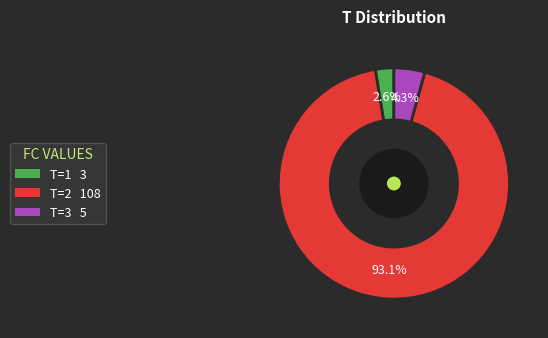

Is there any slice that represents more than half of the pie?

Yes